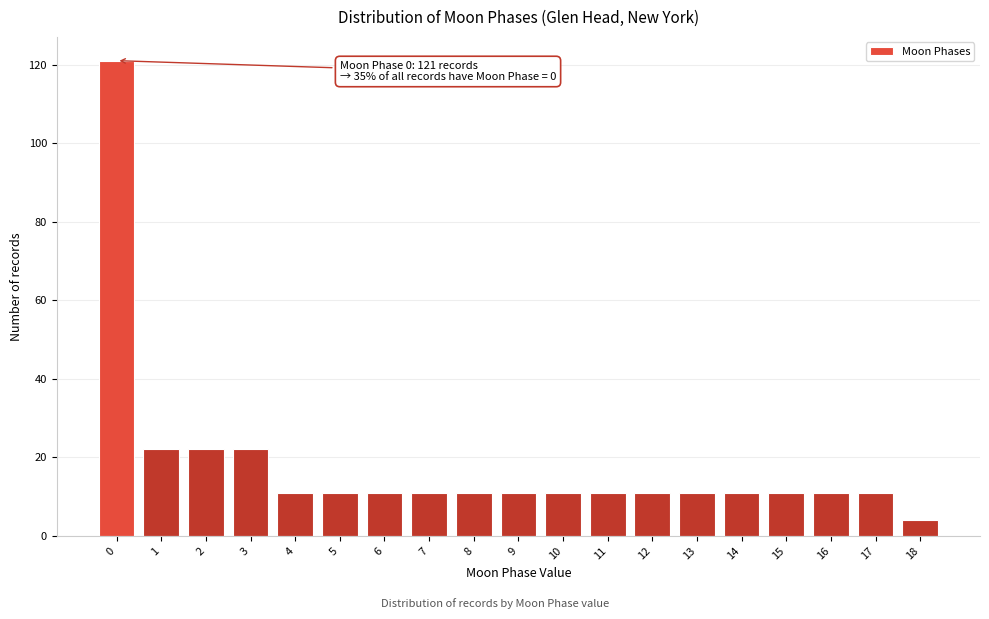

Reading left to right, extract all data points from this chart.

121	22	22	22	11	11	11	11	11	11	11	11	11	11	11	11	11	11	4